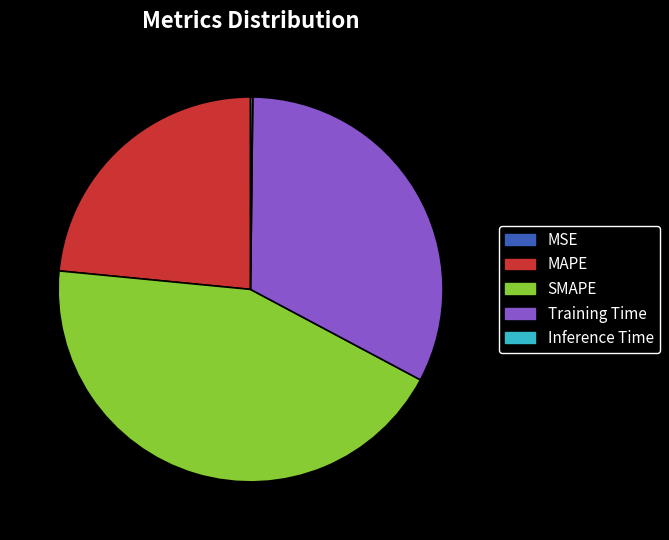

Which slice is the largest?

SMAPE